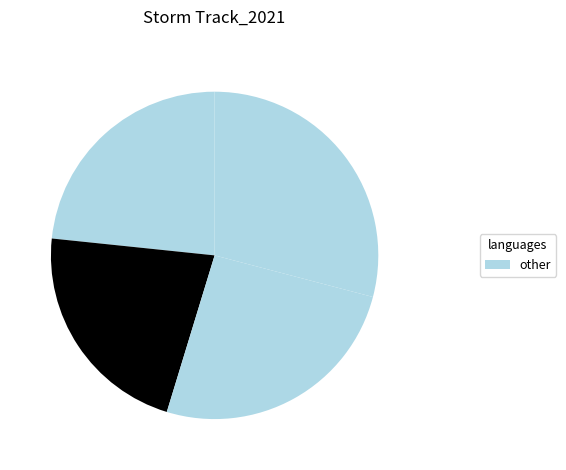

To the nearest percent, what is the difference between the largest and smallest slice percentages?

5%